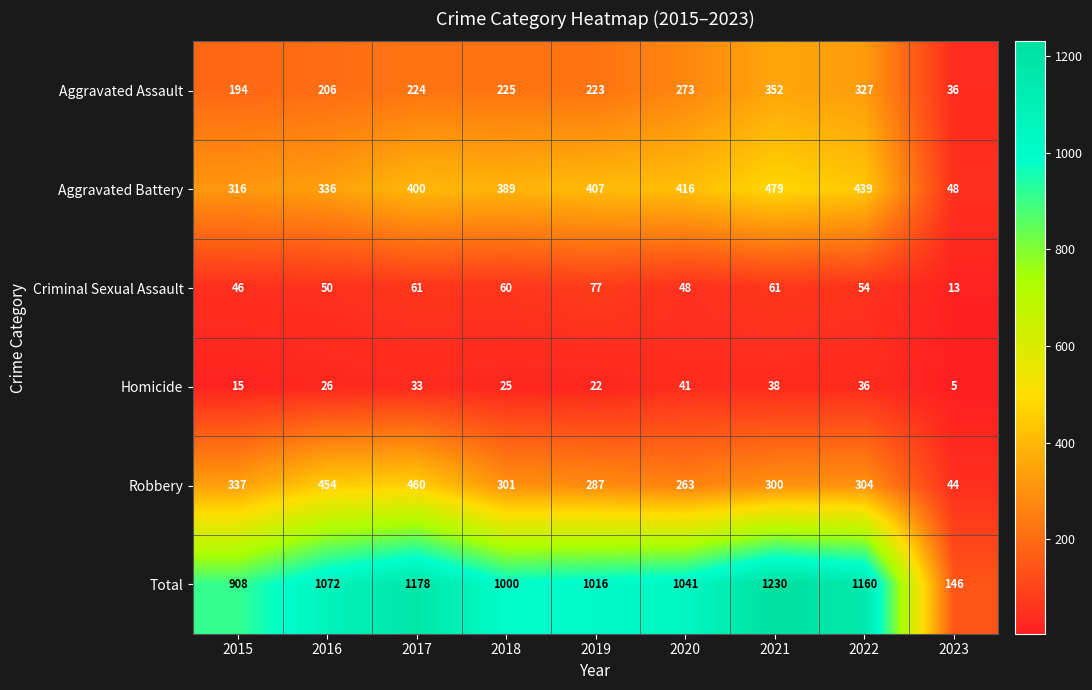

Which series has the largest total across all categories?

Total